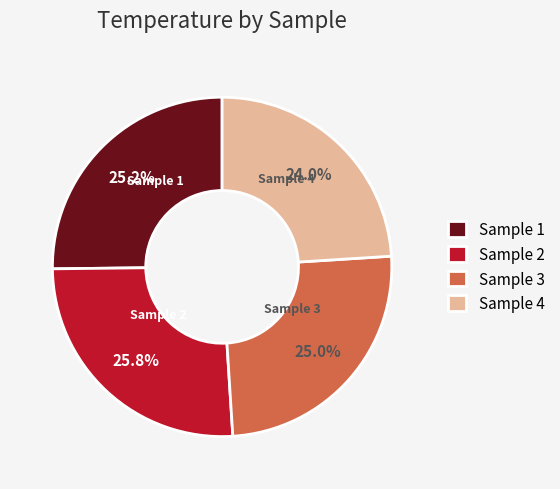

Count the number of slices in the pie.

4